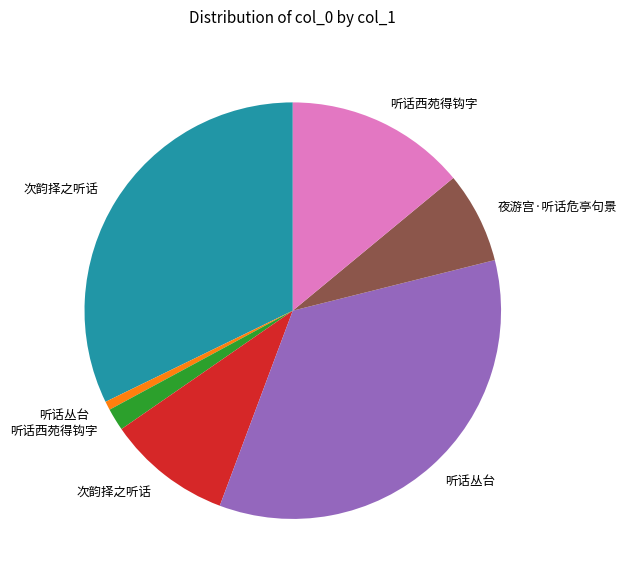

Does any single category account for the majority?

No